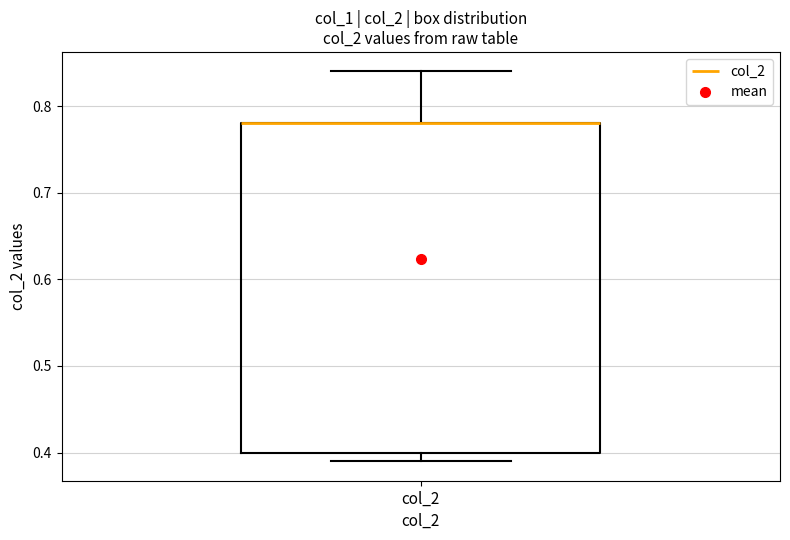

Where is the upper edge of the box for col_2 on the y-axis? The values are not printed on the chart, so give them approximately, as read against the axis.

0.78